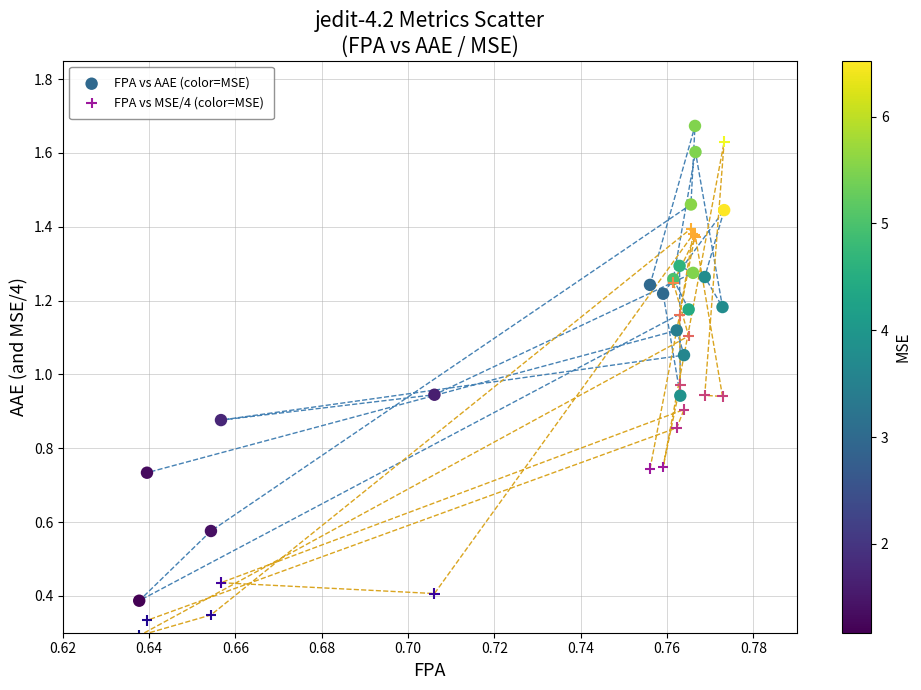

Which series contains the lowest Y value?

FPA vs MSE/4 (color=MSE)